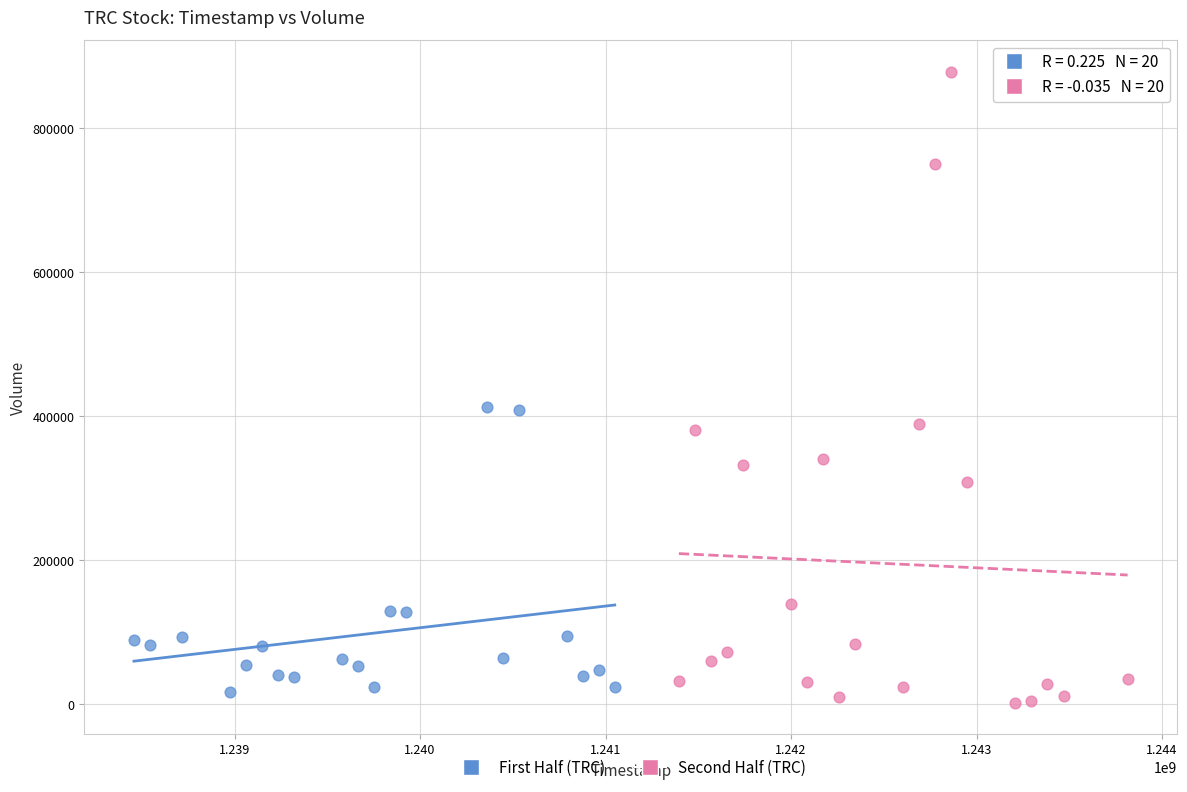

Which series has the widest spread of Y values?

Second Half (TRC)